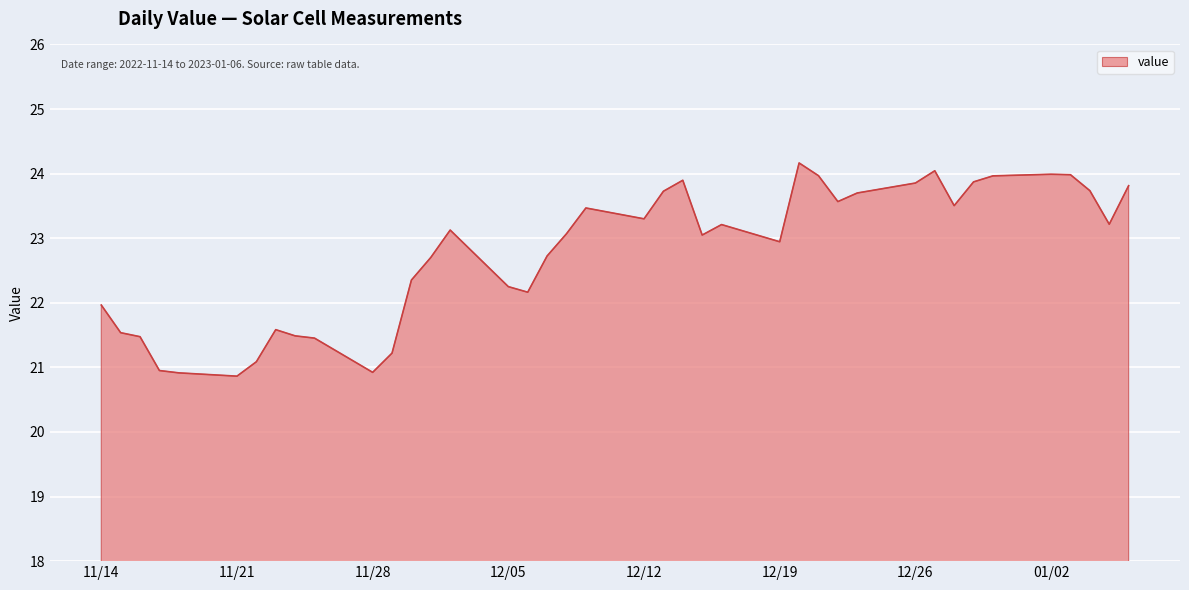

What is the sum of all values?

910.8